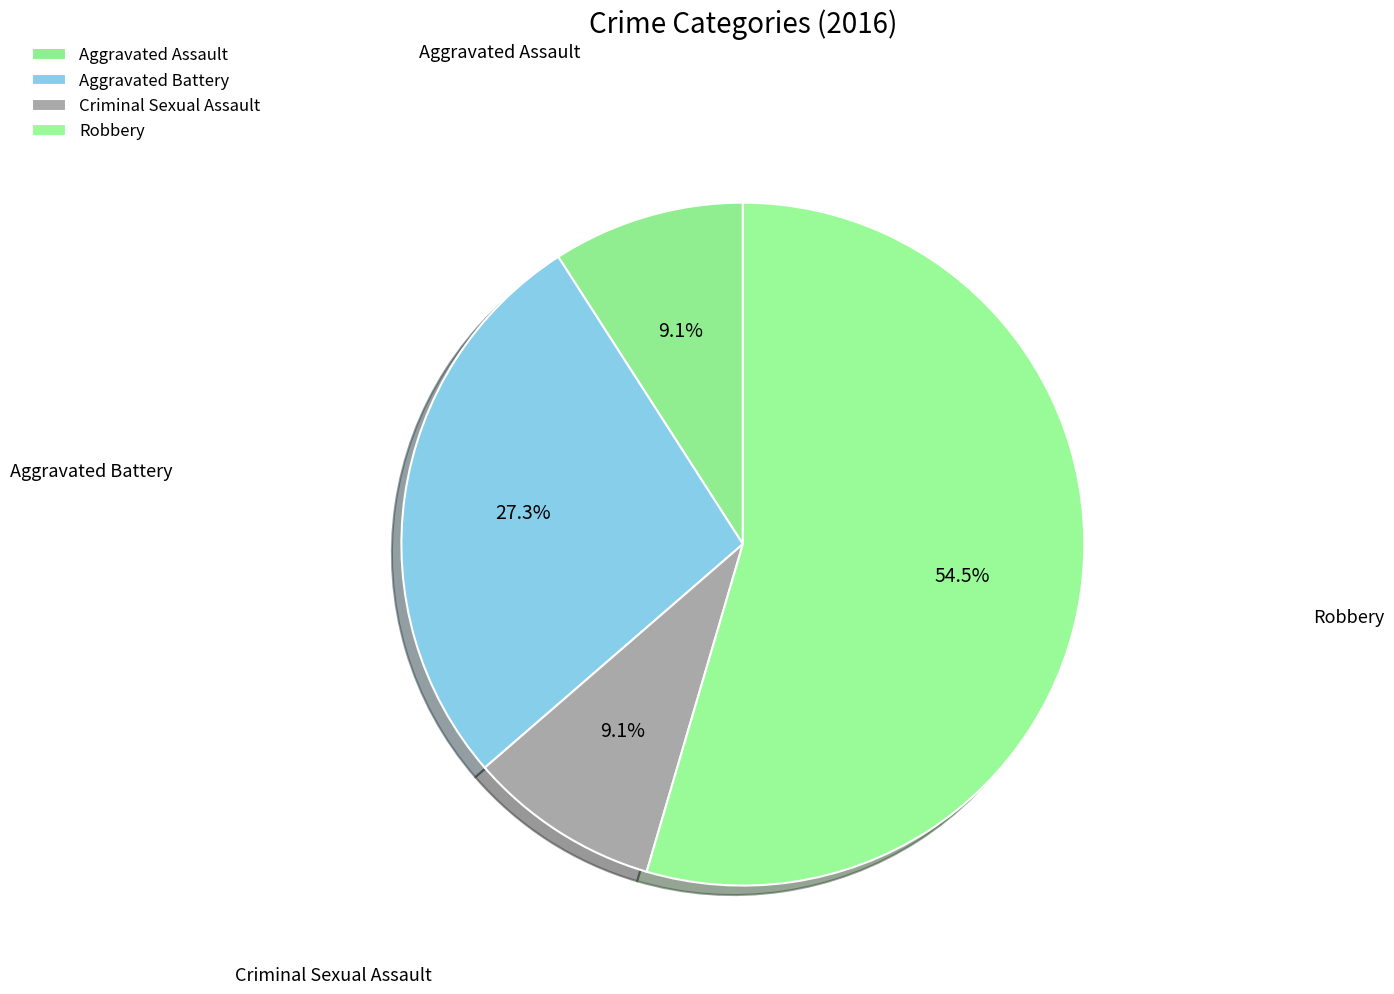

Is Aggravated Battery the majority of the pie?

No